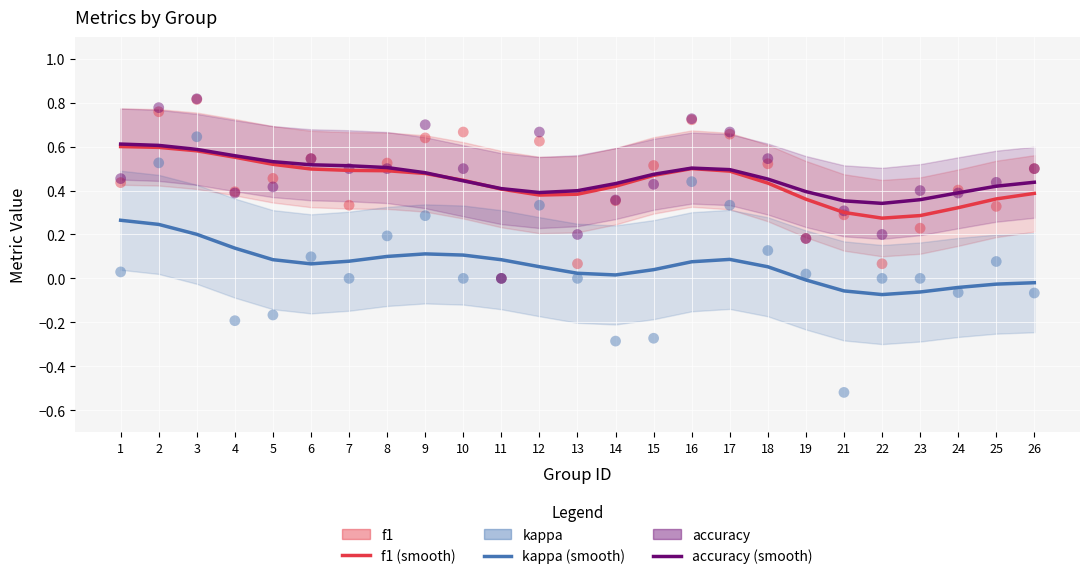

Which series contains the highest Y value?

accuracy (points)